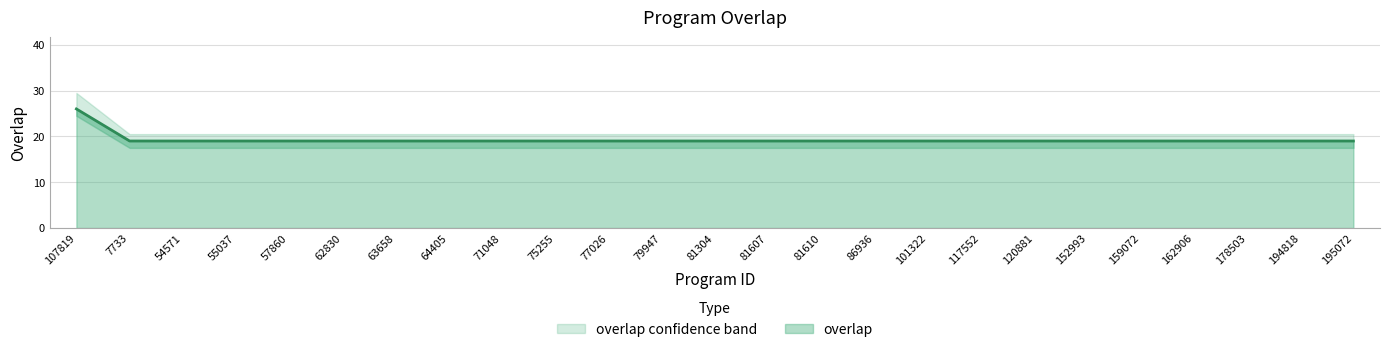

What is the difference between the maximum and minimum values?

7